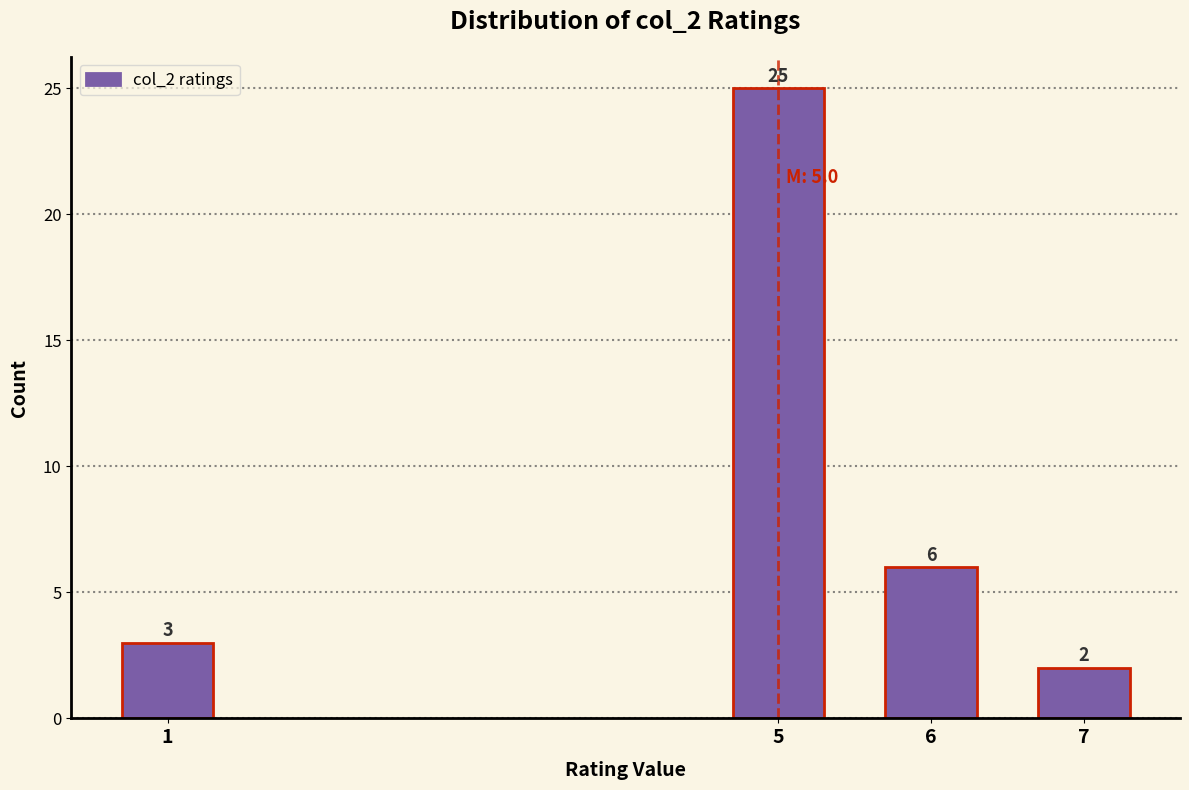

Reading left to right, what are all the values shown in this chart?

1=3	5=25	6=6	7=2